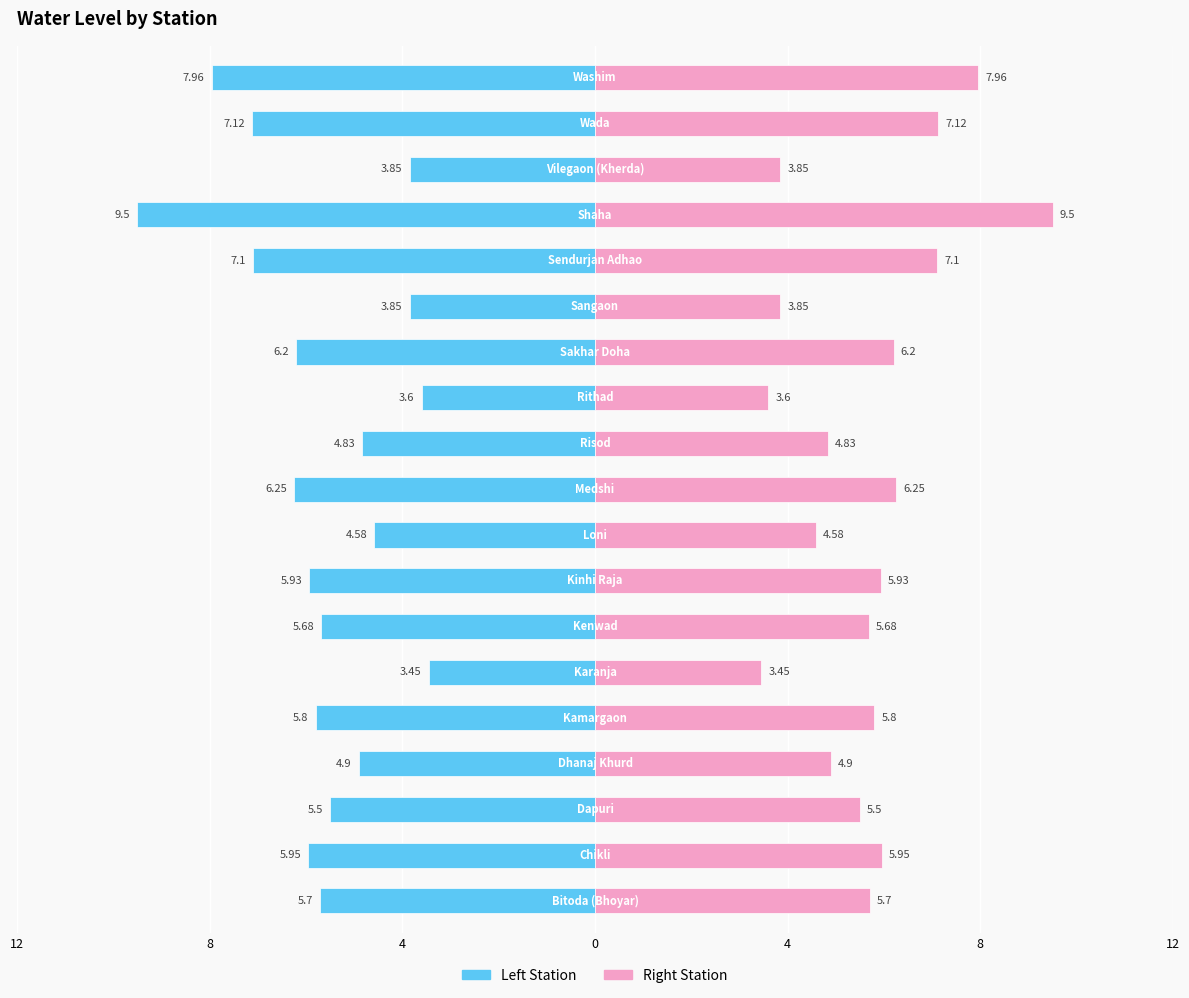

At how many categories does at least one series exceed 1?

19